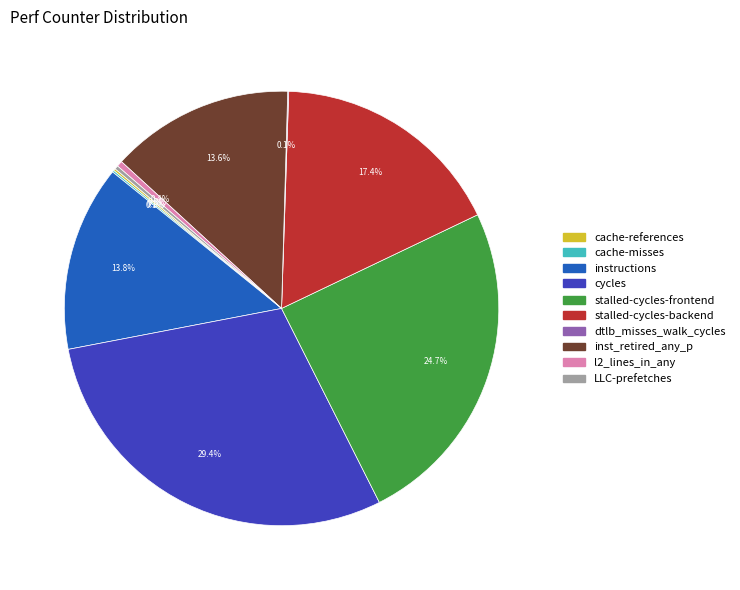

What percentage is NOT represented by cycles?

70.6%